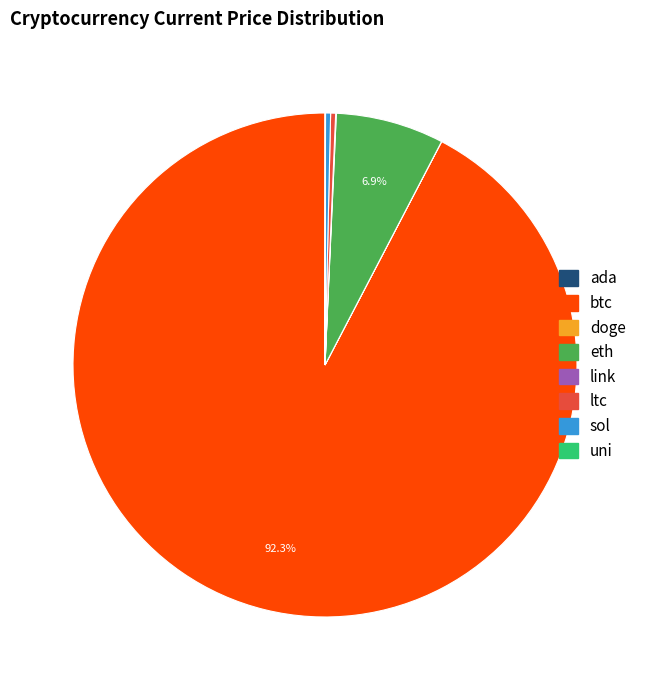

Which category has the biggest portion of the pie?

btc